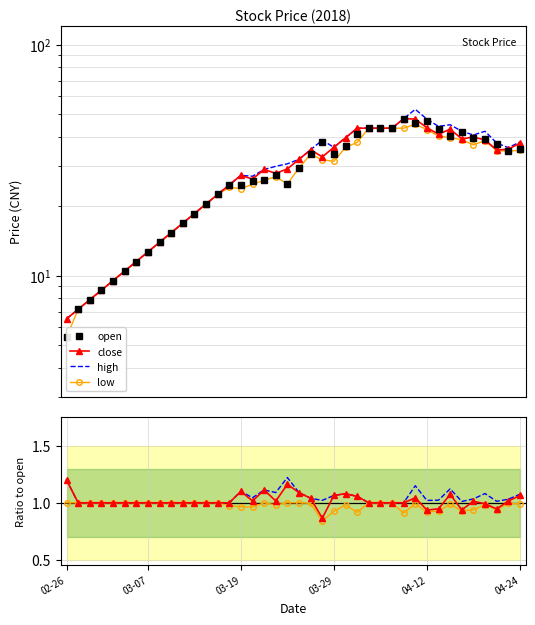

What value does the low series have at 21?

1.0